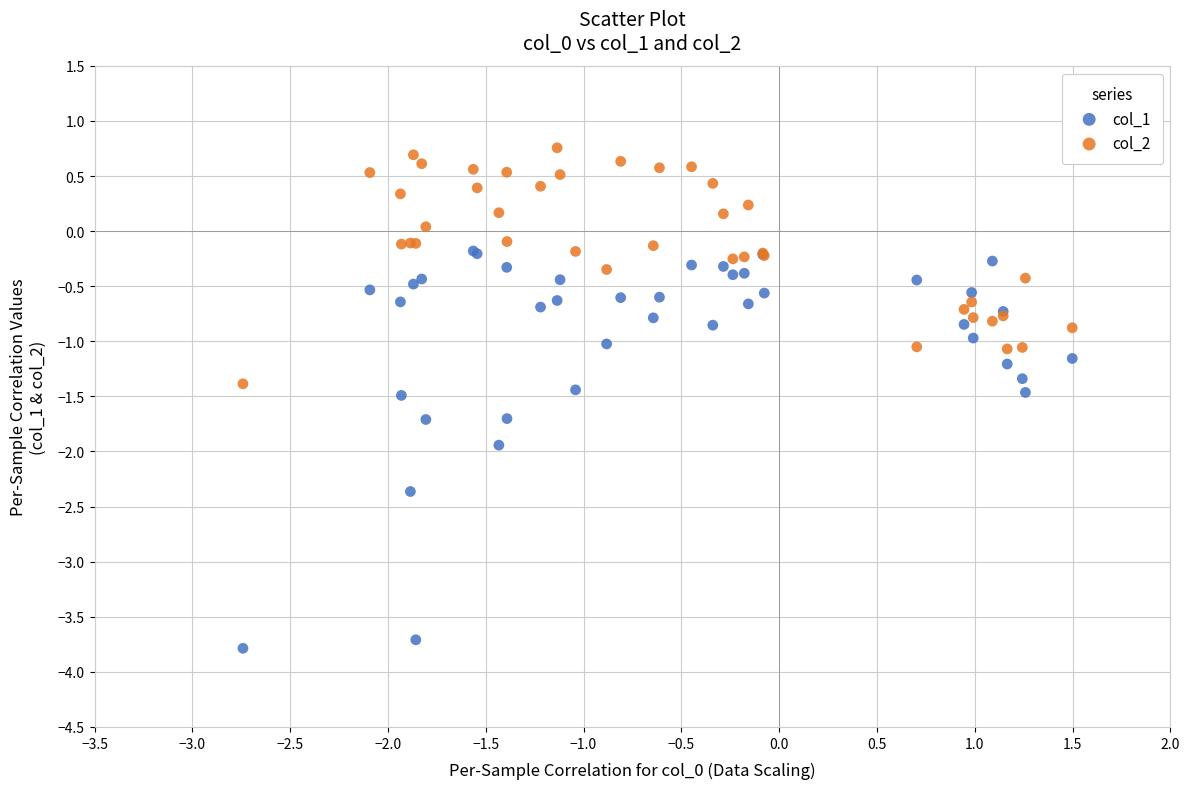

What is the X range (max minus min) for the scatter plot?

4.2